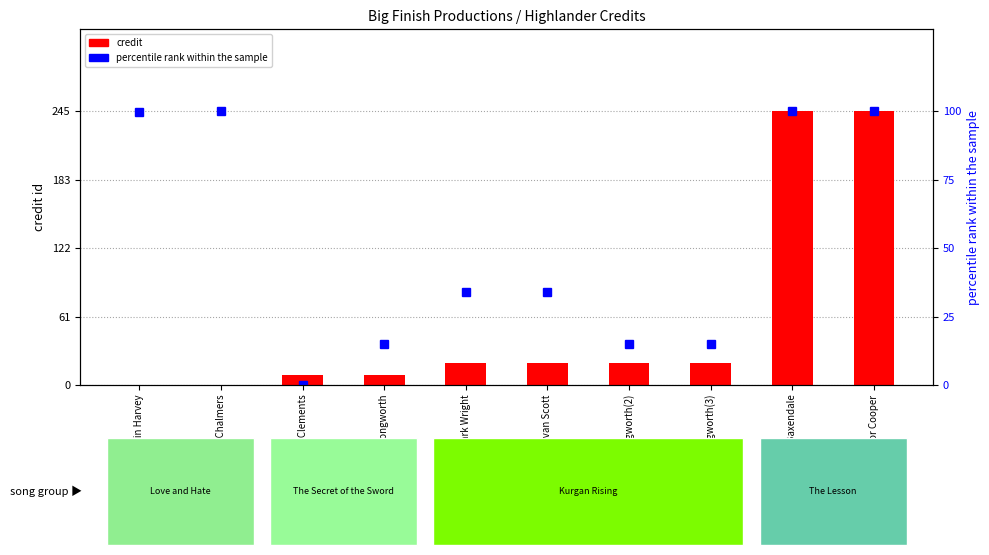

What position from the left is Mark Wright?

5